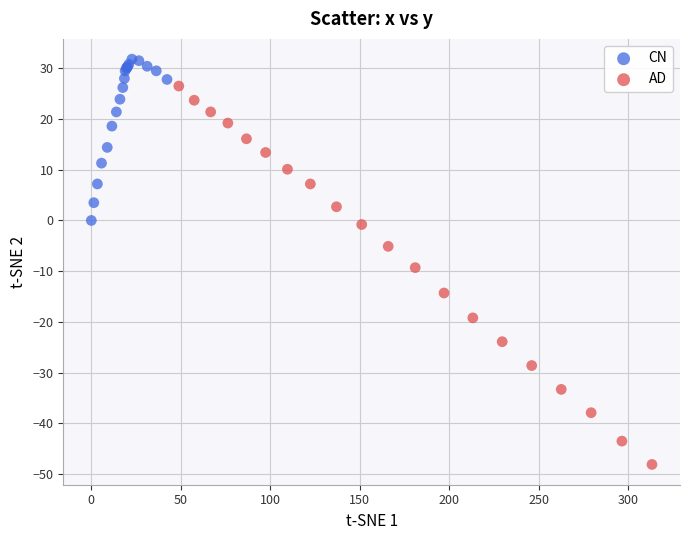

Which series contains the highest Y value?

CN